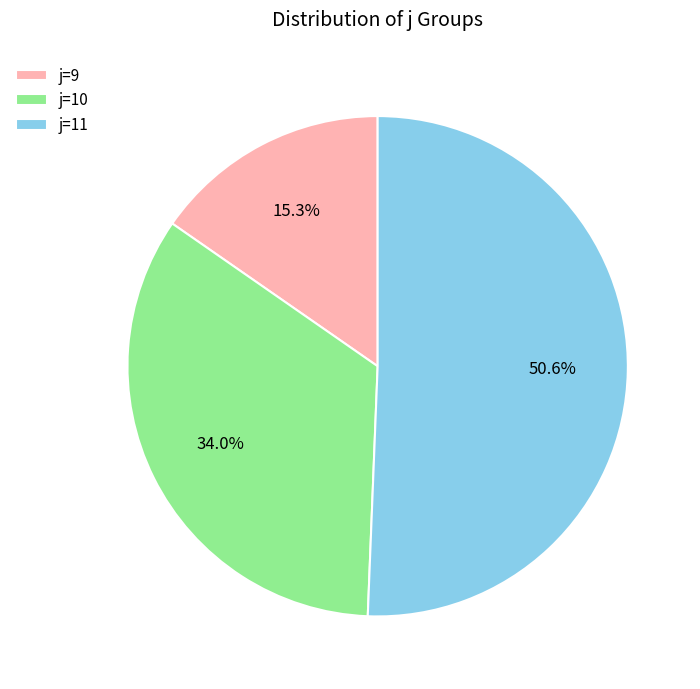

What is the majority slice?

j=11